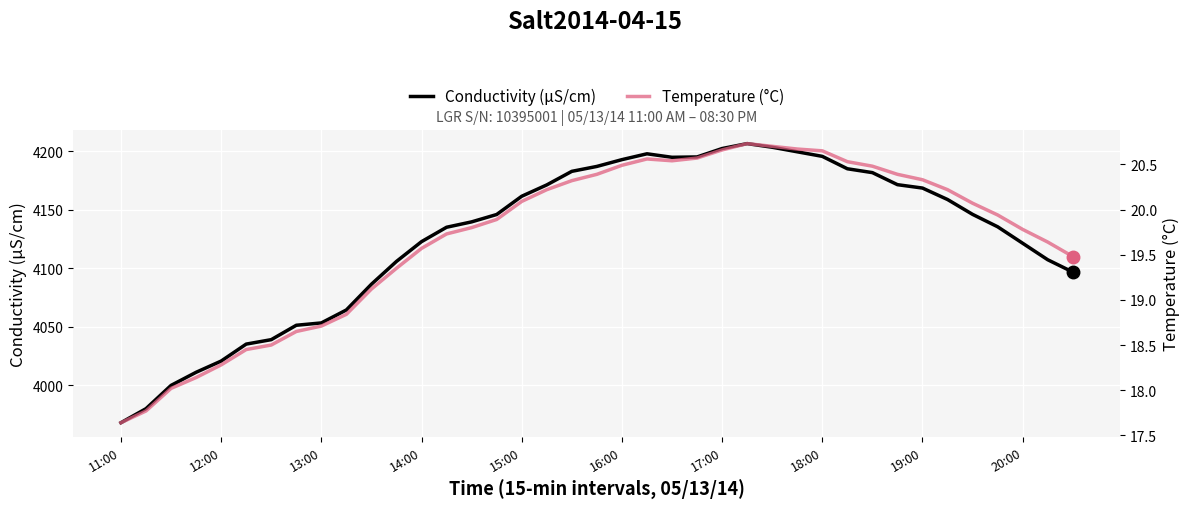

What is the difference between the maximum and minimum values in the Conductivity (μS/cm) series?

238.6